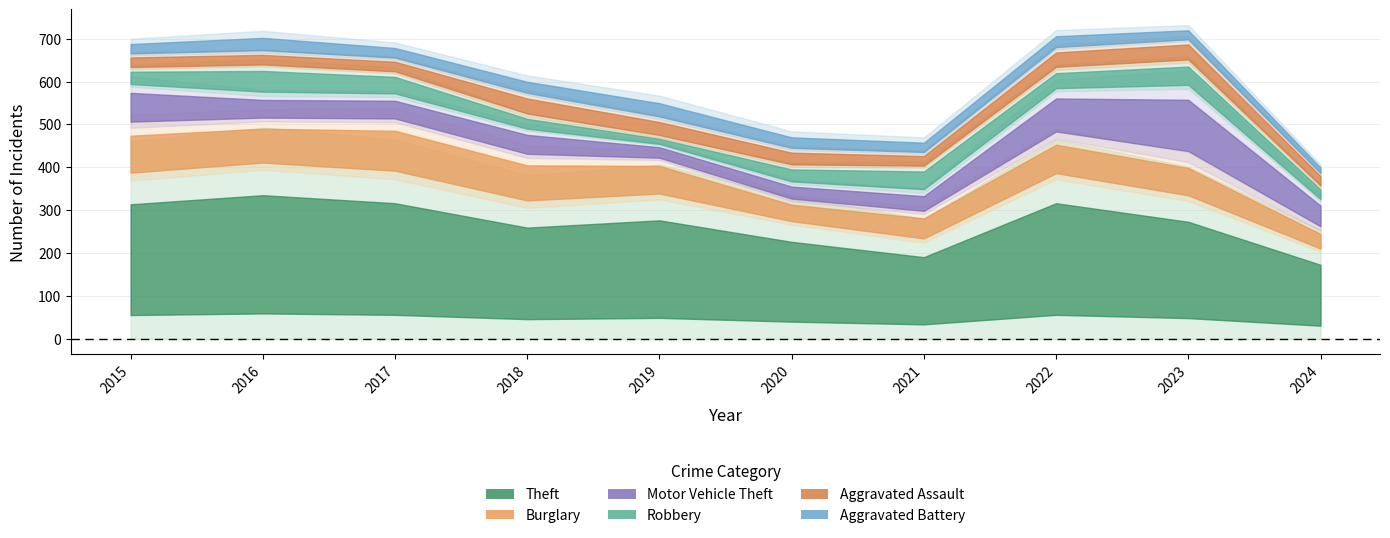

Is the value of Aggravated Assault at 2023 greater than the value of Theft at 2020?

No